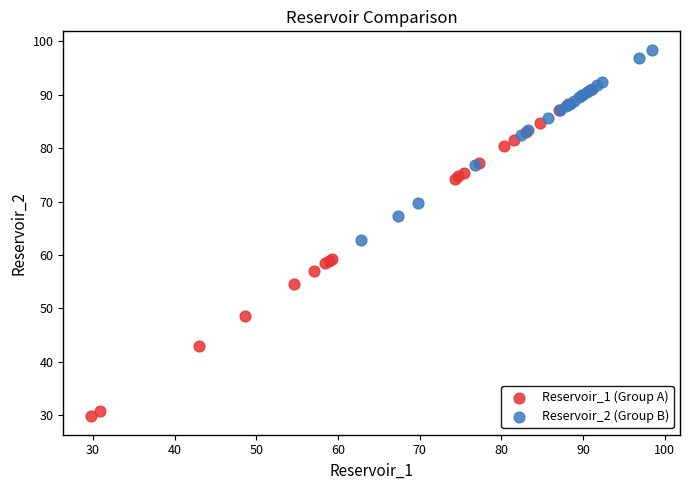

Which series reaches the minimum Y coordinate?

Reservoir_1 (Group A)